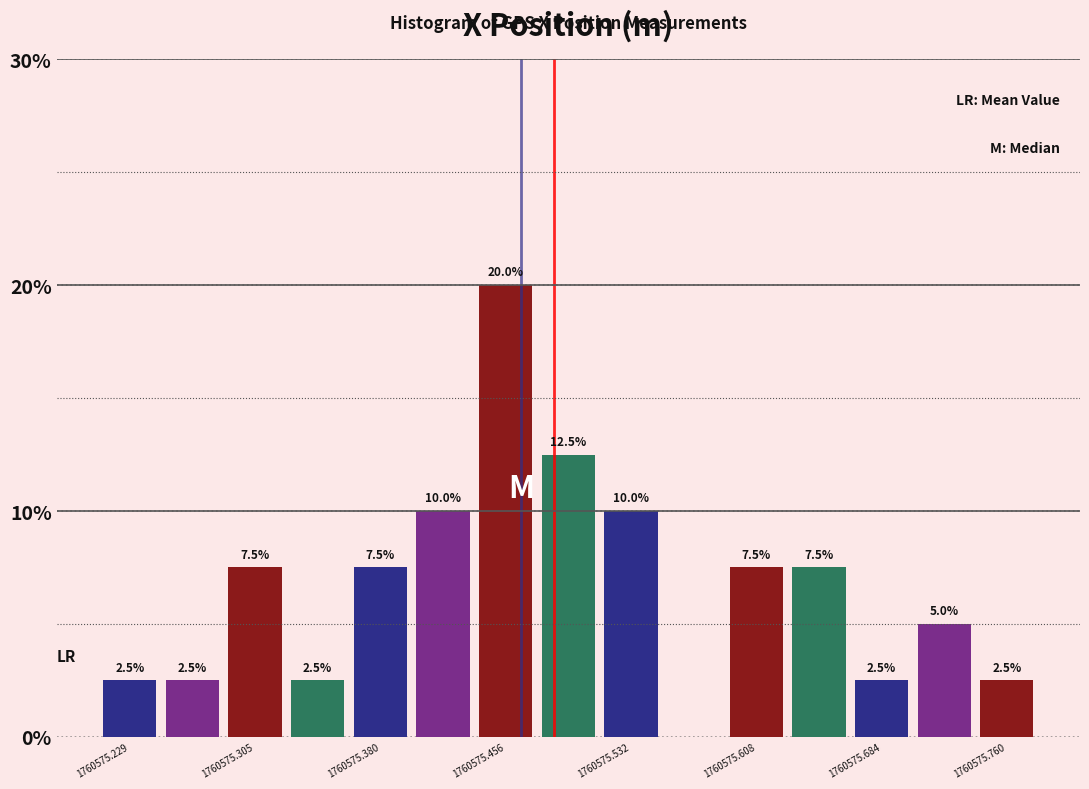

Around what value on the x-axis is the tallest bar? Give the approximate position of its centre, as read against the axis.

1760575.46